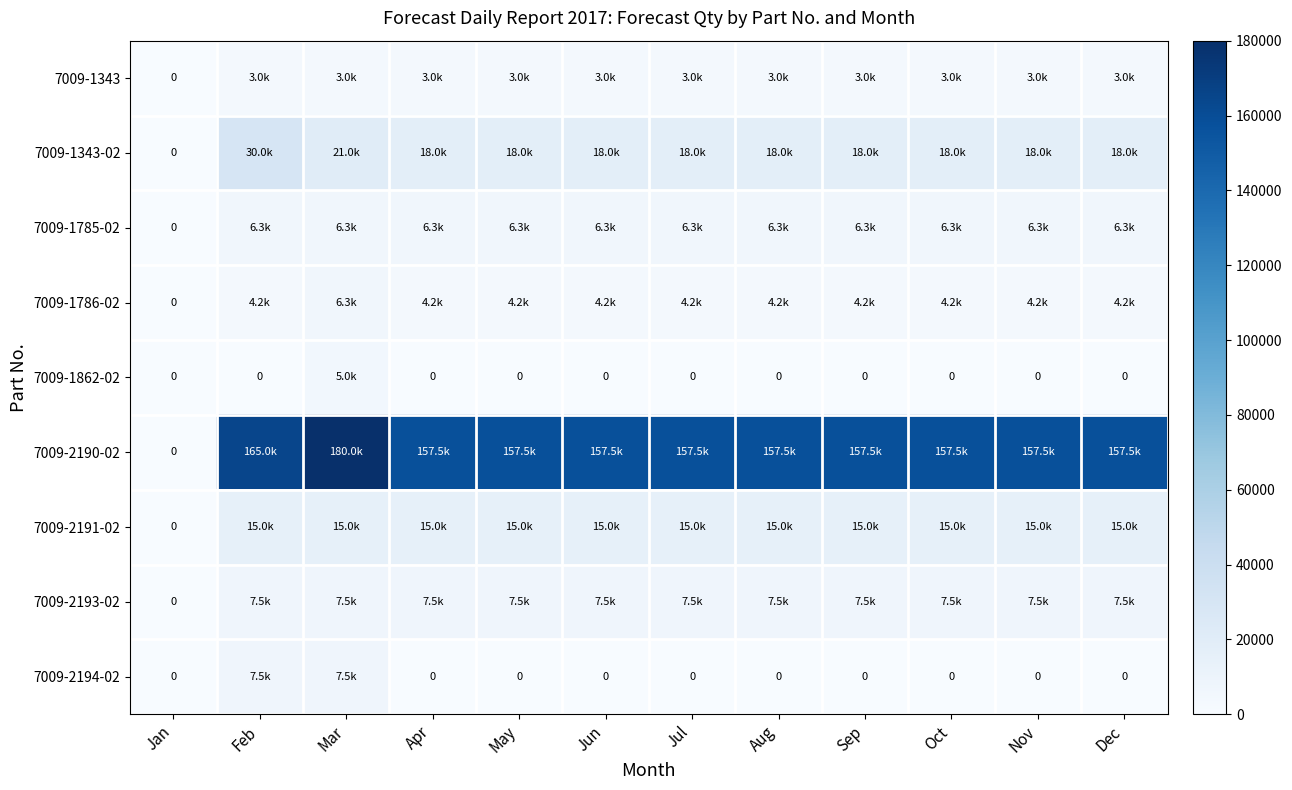

The 7009-2191-02 series shows 24646 at Oct. True or false?

False